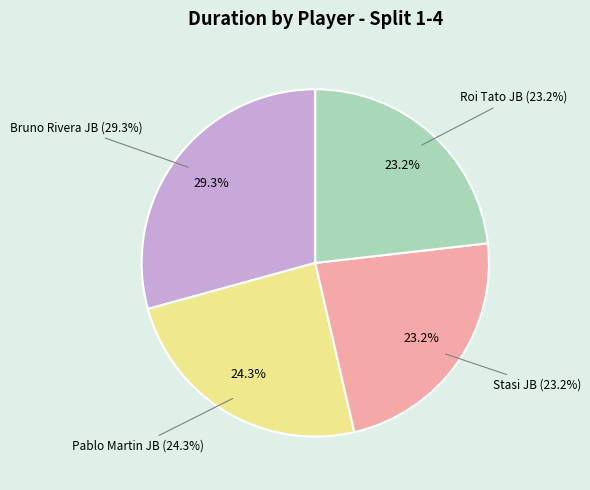

What is the smallest slice in the pie chart?

Stasi JB